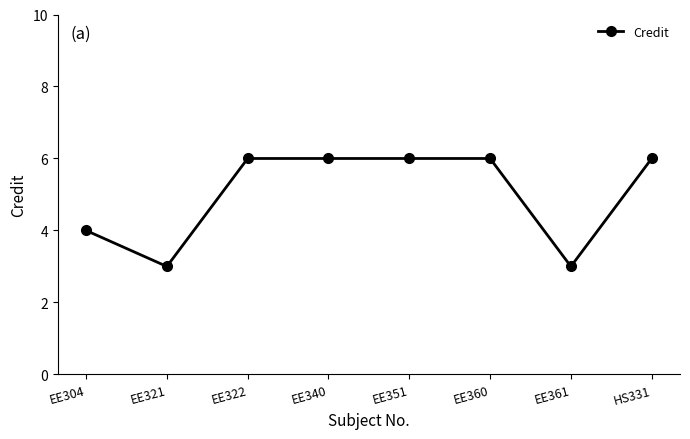

What is the greatest value displayed?

6